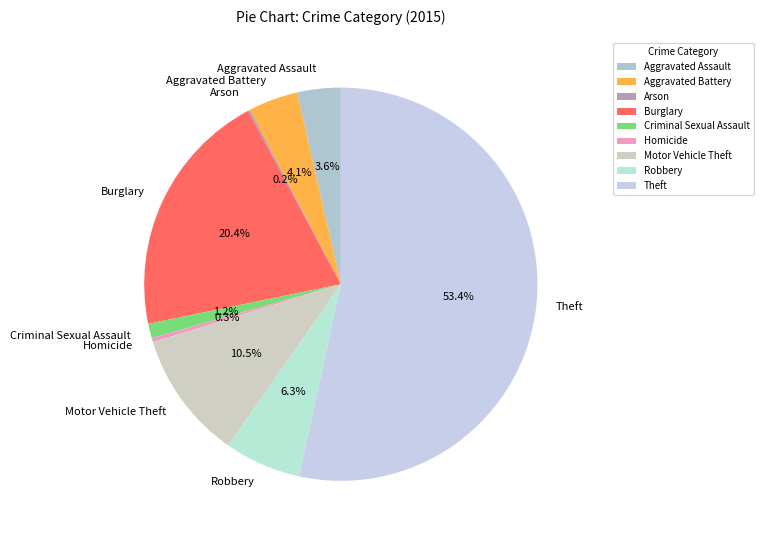

To the nearest percent, what percentage of the pie is Robbery?

6%